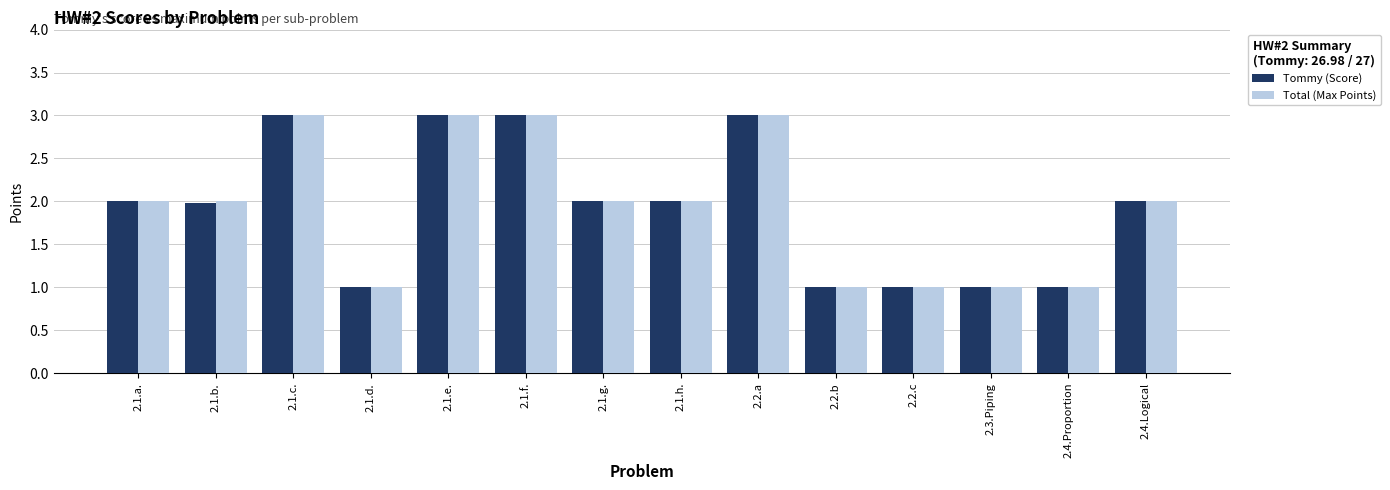

Reading right to left, extract all data points from this chart.

Tommy (Score): 2.4.Logical=2.0	2.4.Proportion=1.0	2.3.Piping=1.0	2.2.c=1.0	2.2.b=1.0	2.2.a=3.0	2.1.h.=2.0	2.1.g.=2.0	2.1.f.=3.0	2.1.e.=3.0	2.1.d.=1.0	2.1.c.=3.0	2.1.b.=2.0	2.1.a.=2.0
Total (Max Points): 2.4.Logical=2.0	2.4.Proportion=1.0	2.3.Piping=1.0	2.2.c=1.0	2.2.b=1.0	2.2.a=3.0	2.1.h.=2.0	2.1.g.=2.0	2.1.f.=3.0	2.1.e.=3.0	2.1.d.=1.0	2.1.c.=3.0	2.1.b.=2.0	2.1.a.=2.0